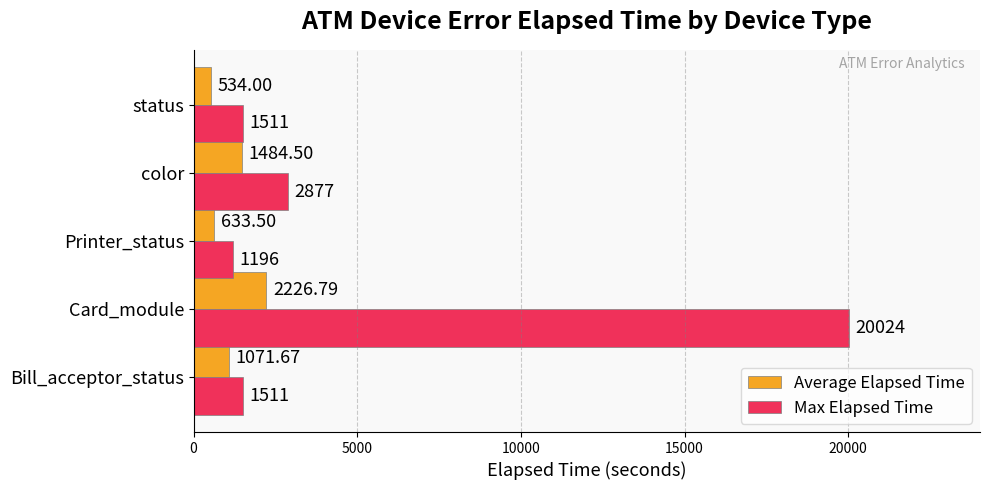

What is the average value of the Max Elapsed Time series?

5423.8